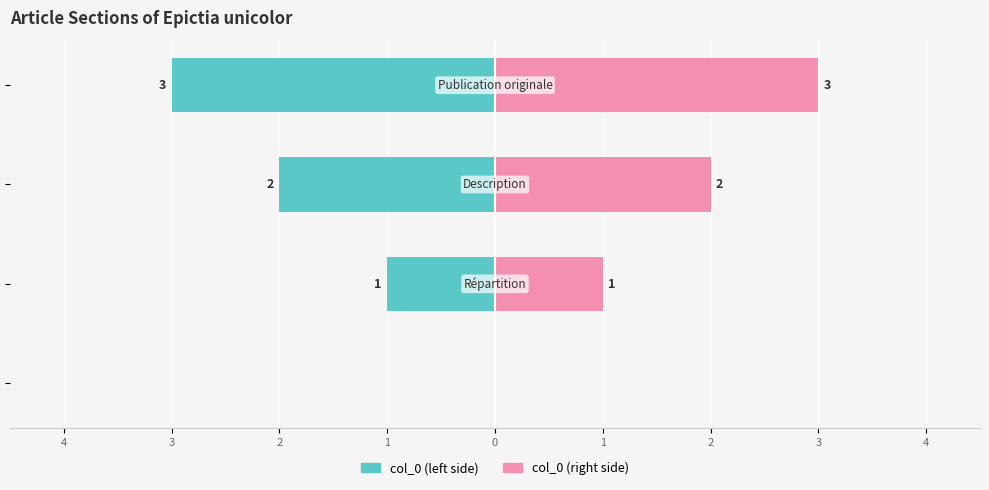

Which series has the widest spread of values?

col_0 (left)